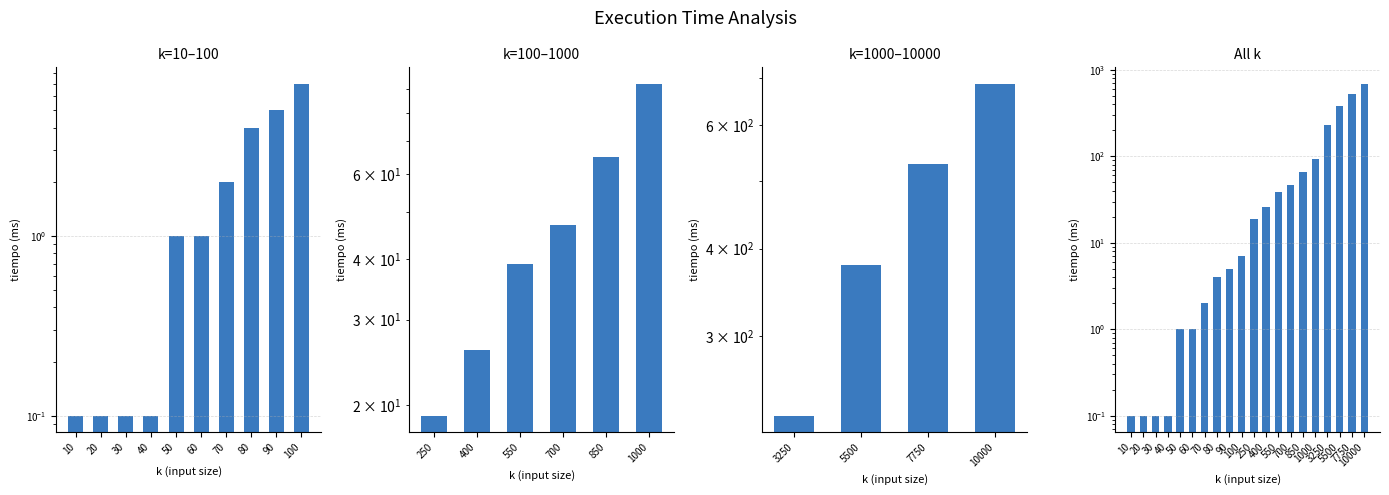

Reading left to right, what are all the values shown in this chart?

0.1	0.1	0.1	0.1	1.0	1.0	2.0	4.0	5.0	7.0	19.0	26.0	39.0	47.0	65.0	92.0	231.0	379.0	528.0	687.0